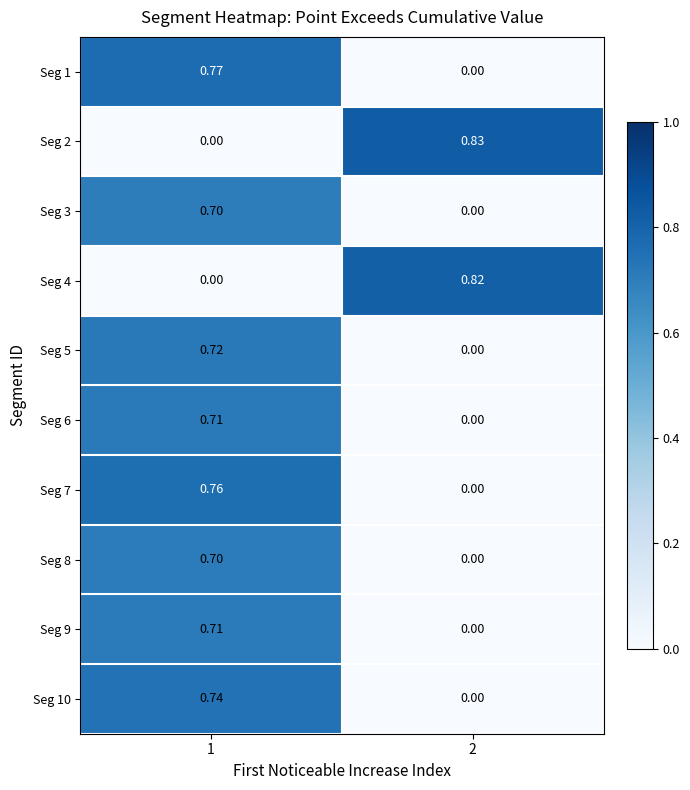

Is the value of Seg 3 at 1 greater than the value of Seg 1 at 1?

No